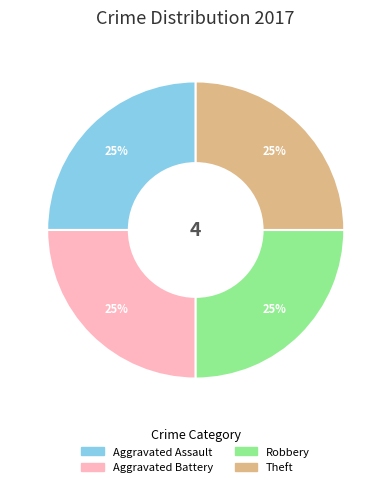

To the nearest percent, what is the average slice percentage?

25%